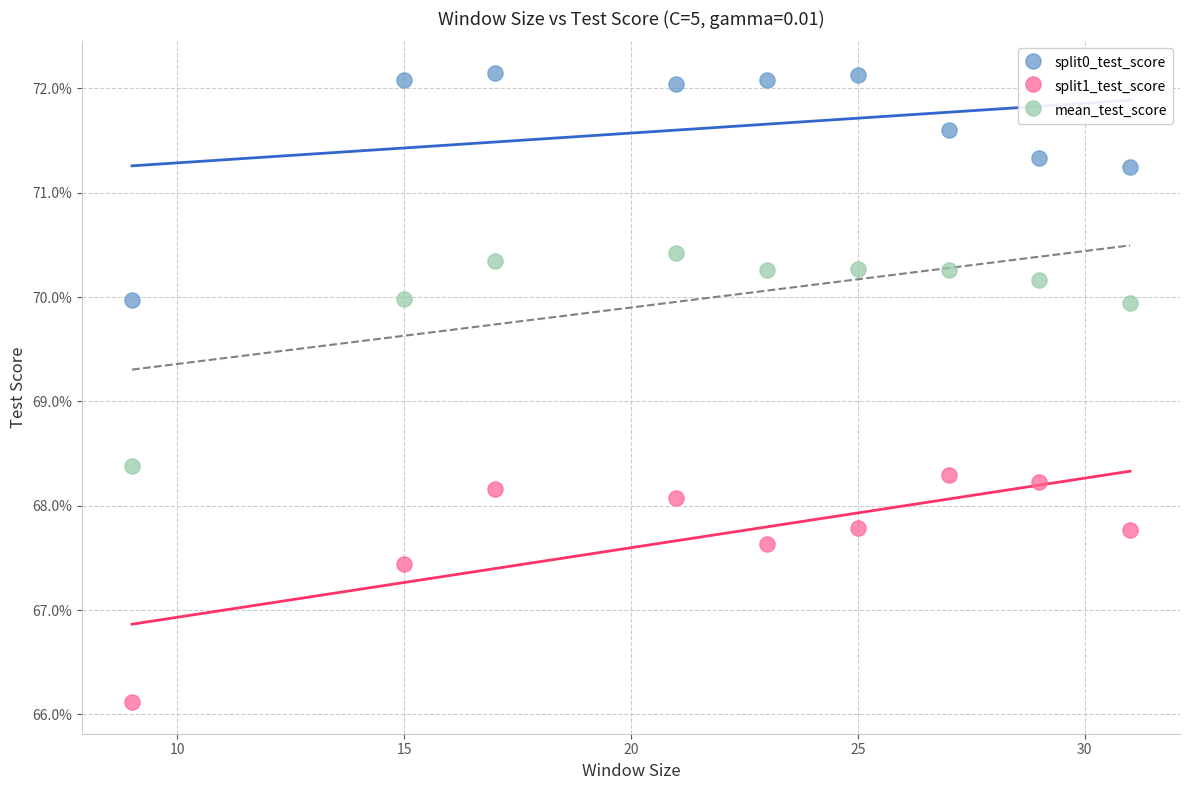

Which series contains the lowest Y value?

split1_test_score